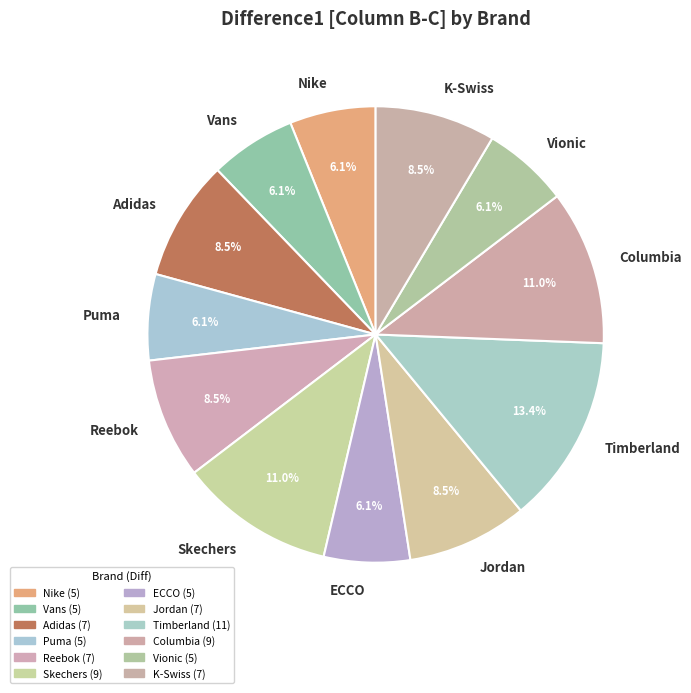

Combined, do ECCO and Columbia account for over 50%?

No